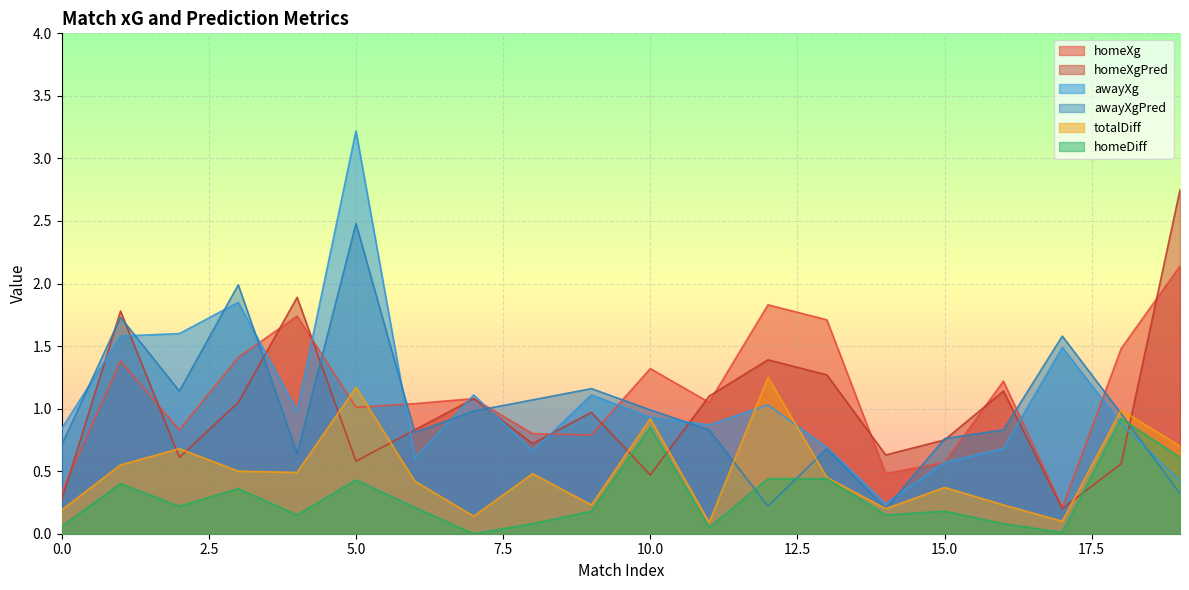

Reading left to right, list all the values displayed in this chart.

homeXg: 0.3	1.4	0.8	1.4	1.7	1.0	1.0	1.1	0.8	0.8	1.3	1.1	1.8	1.7	0.5	0.6	1.2	0.2	1.5	2.1
homeXgPred: 0.3	1.8	0.6	1.1	1.9	0.6	0.8	1.1	0.7	1.0	0.5	1.1	1.4	1.3	0.6	0.8	1.1	0.2	0.6	2.8
awayXg: 0.8	1.6	1.6	1.9	1.0	3.2	0.6	1.1	0.7	1.1	0.9	0.9	1.0	0.7	0.2	0.6	0.7	1.5	0.9	0.4
awayXgPred: 0.7	1.7	1.1	2.0	0.6	2.5	0.8	1.0	1.1	1.2	1.0	0.8	0.2	0.7	0.2	0.8	0.8	1.6	1.0	0.3
totalDiff: 0.2	0.6	0.7	0.5	0.5	1.2	0.4	0.1	0.5	0.2	0.9	0.1	1.2	0.5	0.2	0.4	0.2	0.1	1.0	0.7
homeDiff: 0.1	0.4	0.2	0.4	0.1	0.4	0.2	0.0	0.1	0.2	0.8	0.1	0.4	0.4	0.1	0.2	0.1	0.0	0.9	0.6